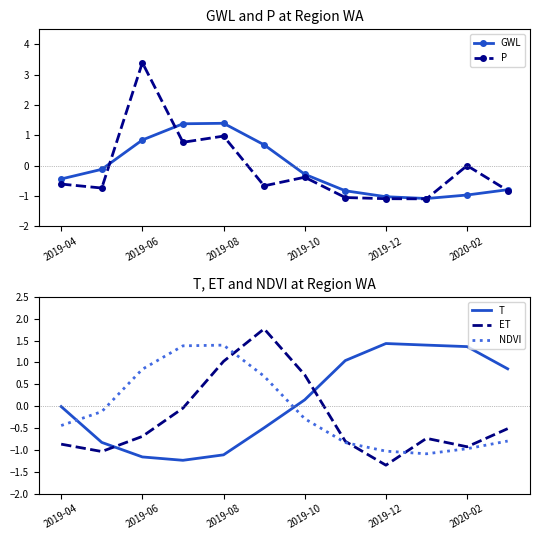

What is the difference between the maximum and minimum values in the GWL series?

2.5